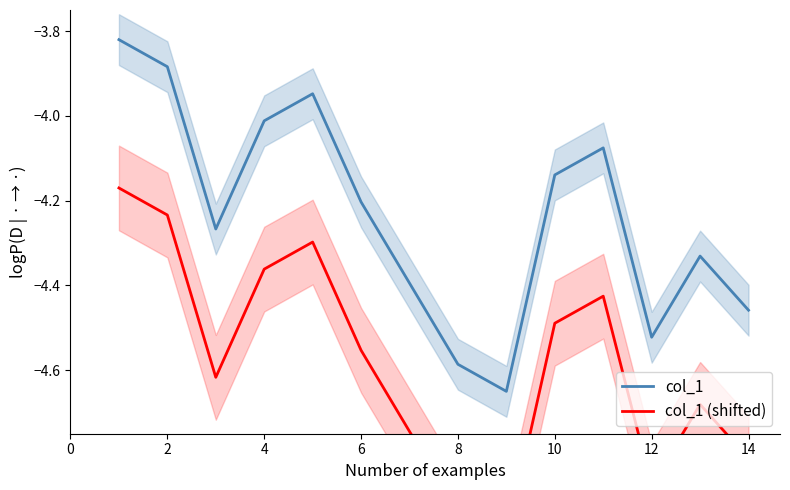

Reading left to right, extract all data points from this chart.

col_1: -3.8	-3.9	-4.3	-4.0	-3.9	-4.2	-4.4	-4.6	-4.7	-4.1	-4.1	-4.5	-4.3	-4.5
col_1 (shifted): -4.2	-4.2	-4.6	-4.4	-4.3	-4.6	-4.7	-4.9	-5.0	-4.5	-4.4	-4.9	-4.7	-4.8